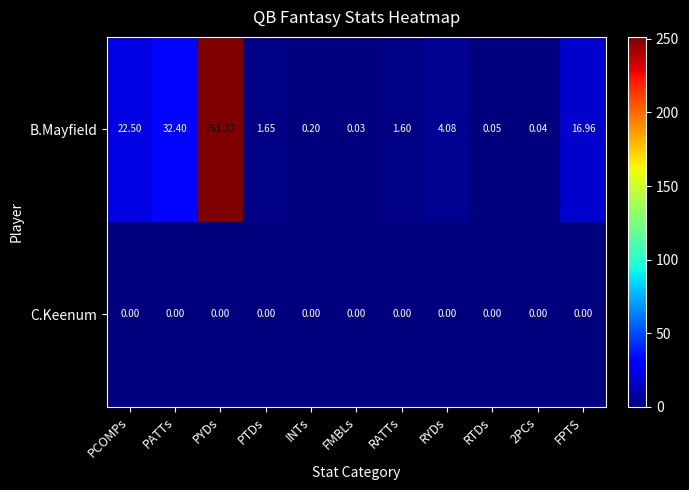

At which label does B.Mayfield reach its peak?

PYDs